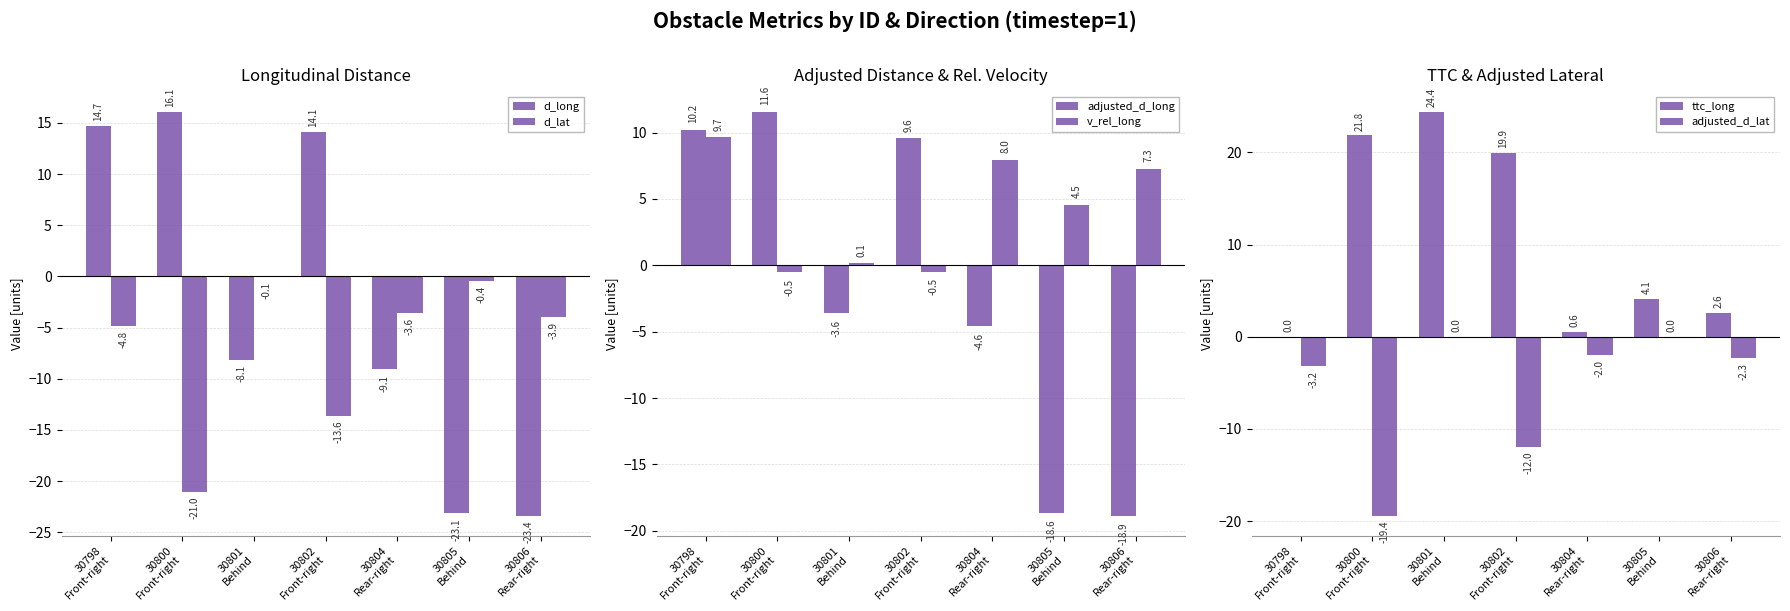

What is the sum of the v_rel_long values at 30798
Front-right and 30804
Rear-right?

17.6